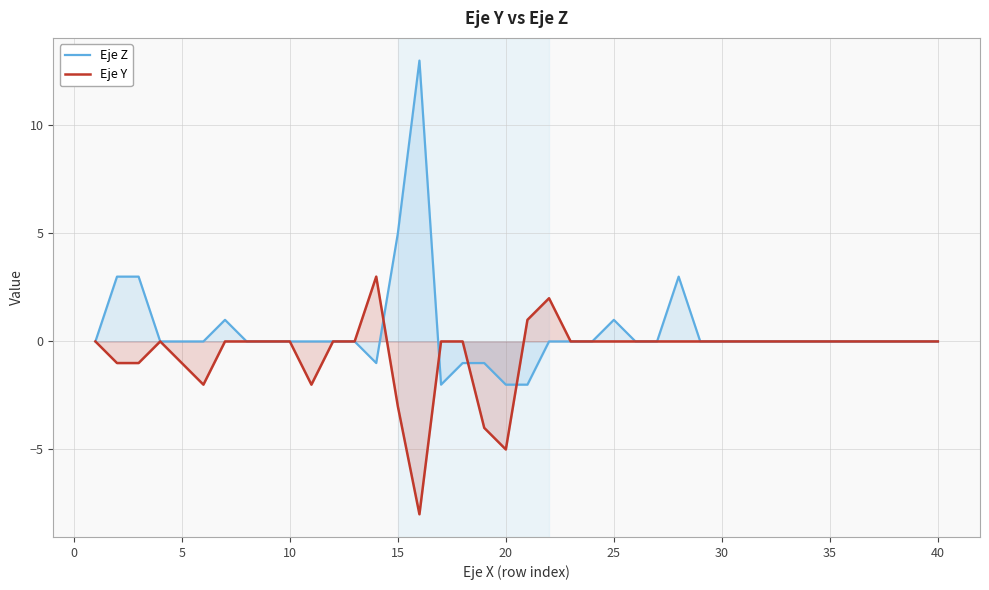

The Eje Z series shows -1 at 20. True or false?

False